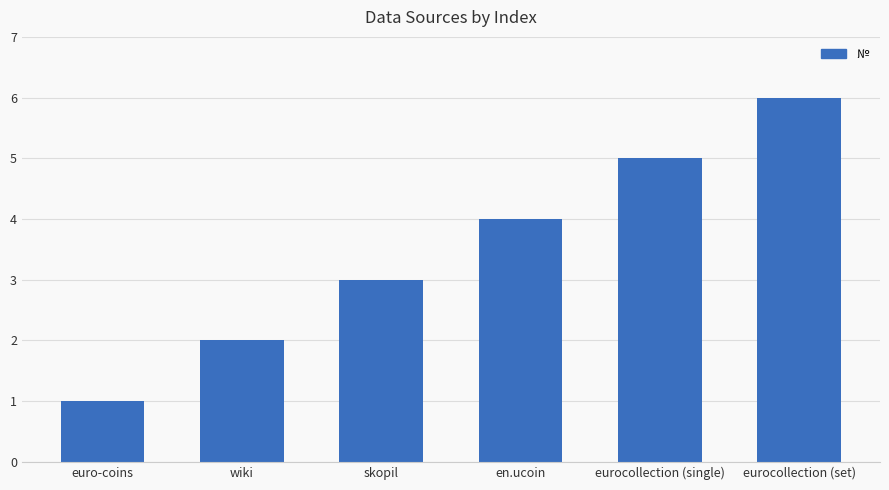

What is the label of the 6th bar from the right?

euro-coins